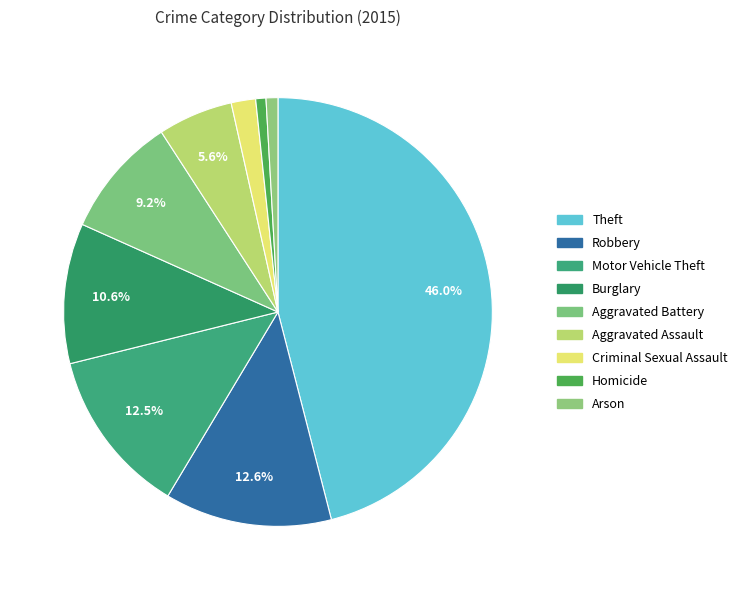

What percentage is the Aggravated Battery slice, to the nearest percent?

9%